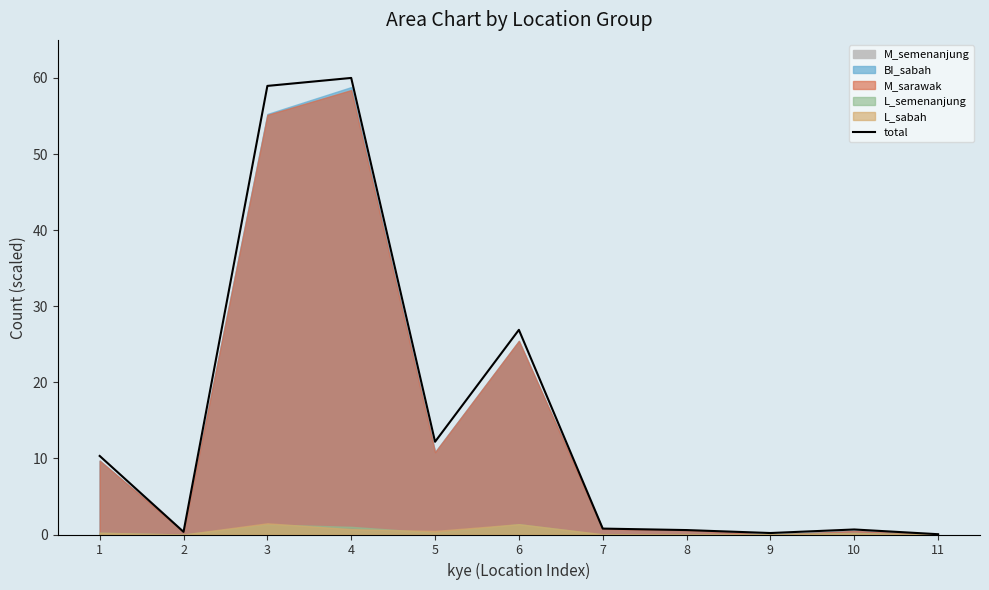

True or false: there are more than 2 points higher than both neighbors.

True